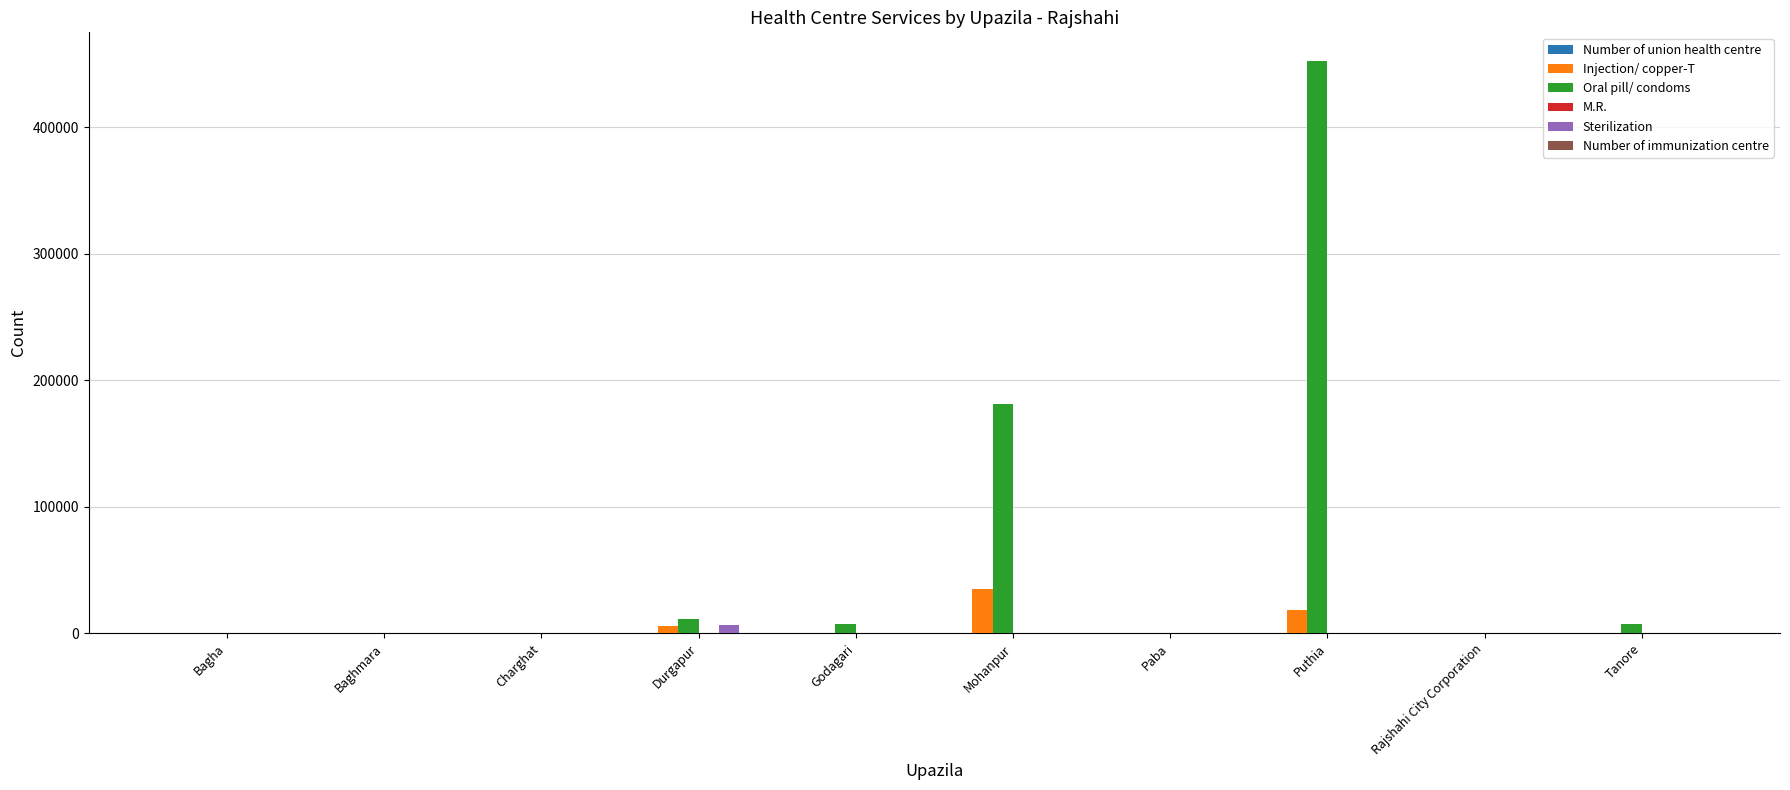

Which series has the largest total across all categories?

Oral pill/ condoms